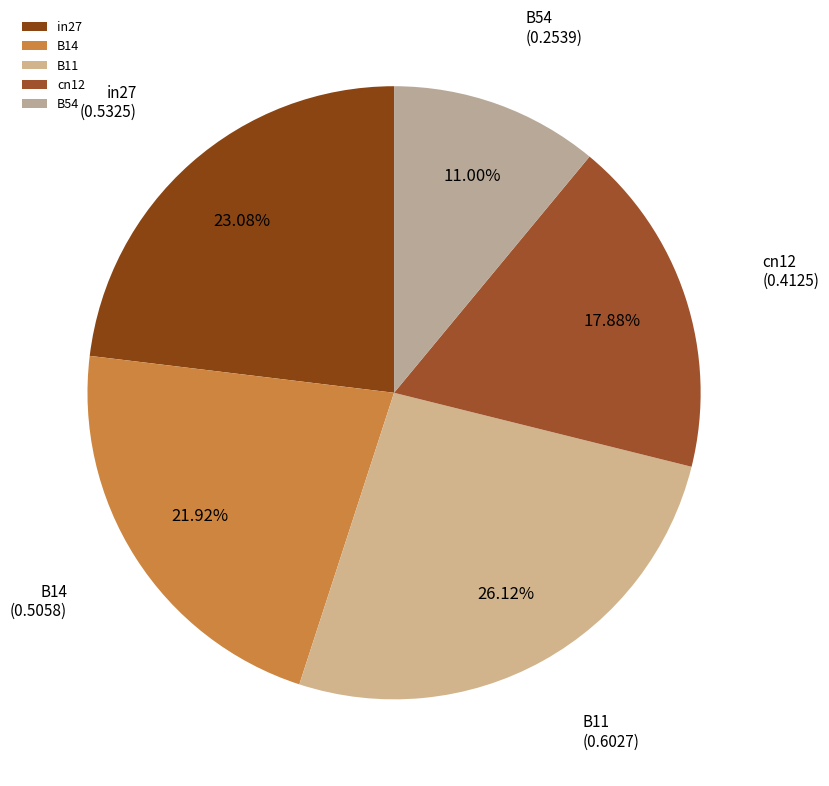

How many slices are in this pie chart?

5